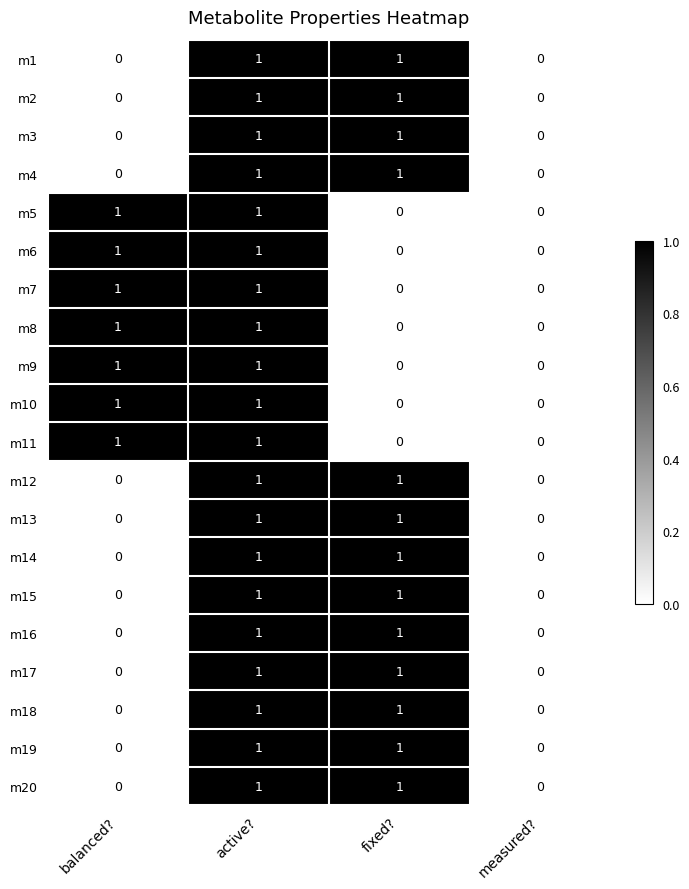

Is the value of m15 at active? greater than the value of m5 at fixed??

Yes